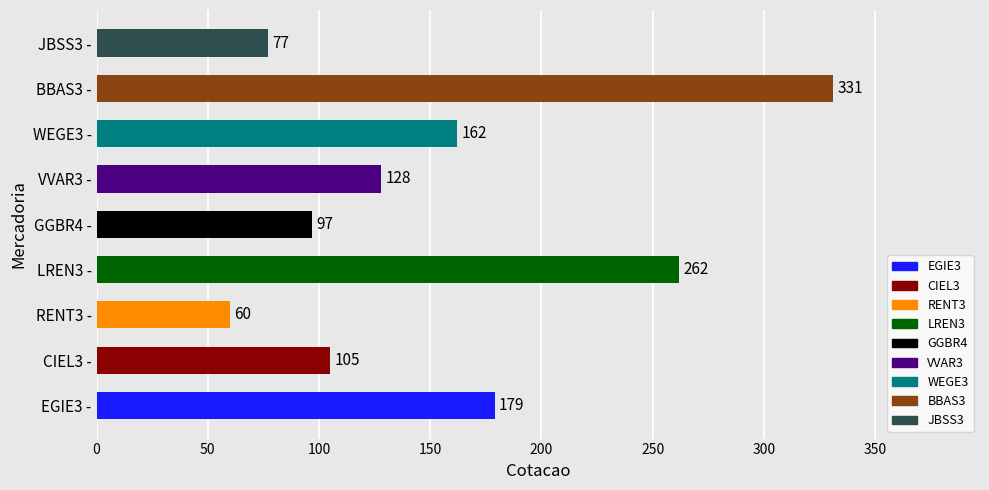

At which category does the chart reach its minimum across all series?

RENT3 -